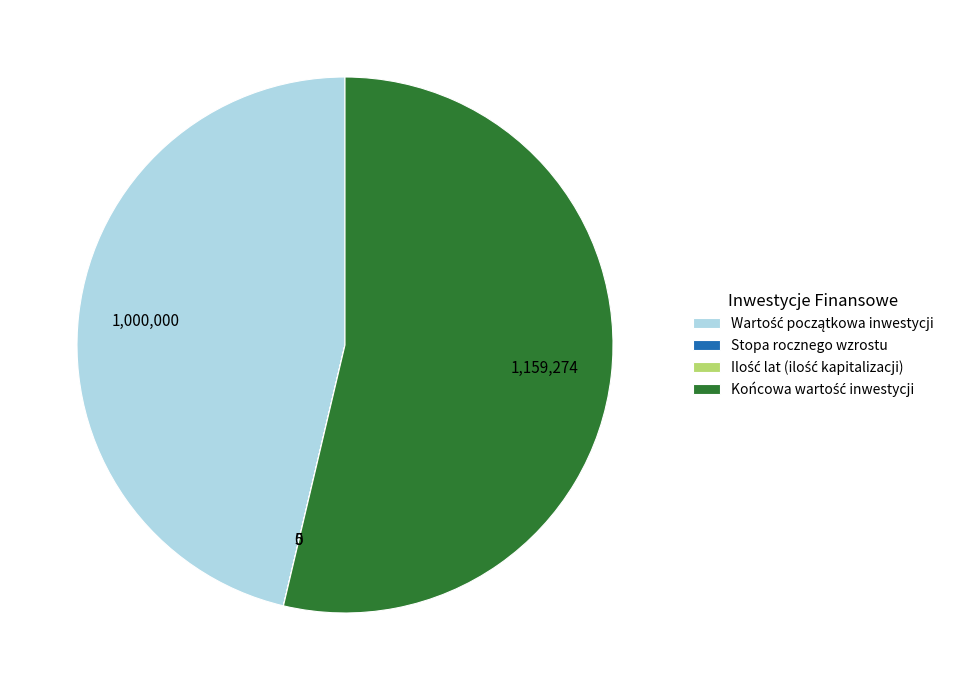

Is there a majority slice in this chart?

Yes